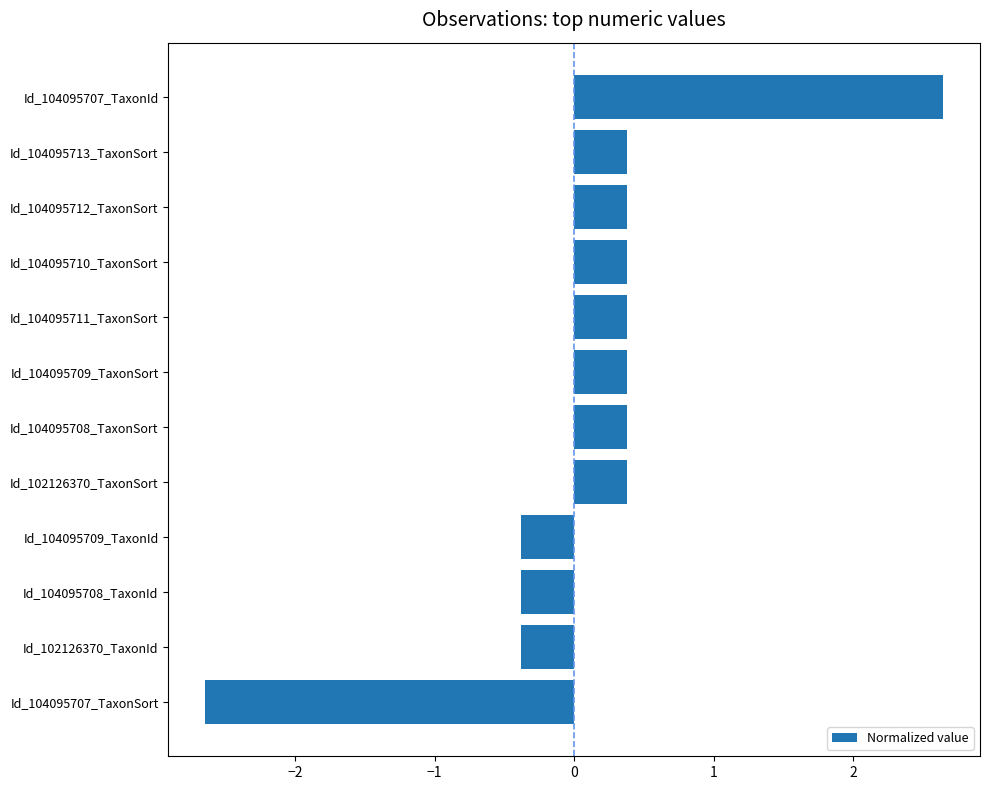

What is the difference between the second highest and second lowest values?

0.8